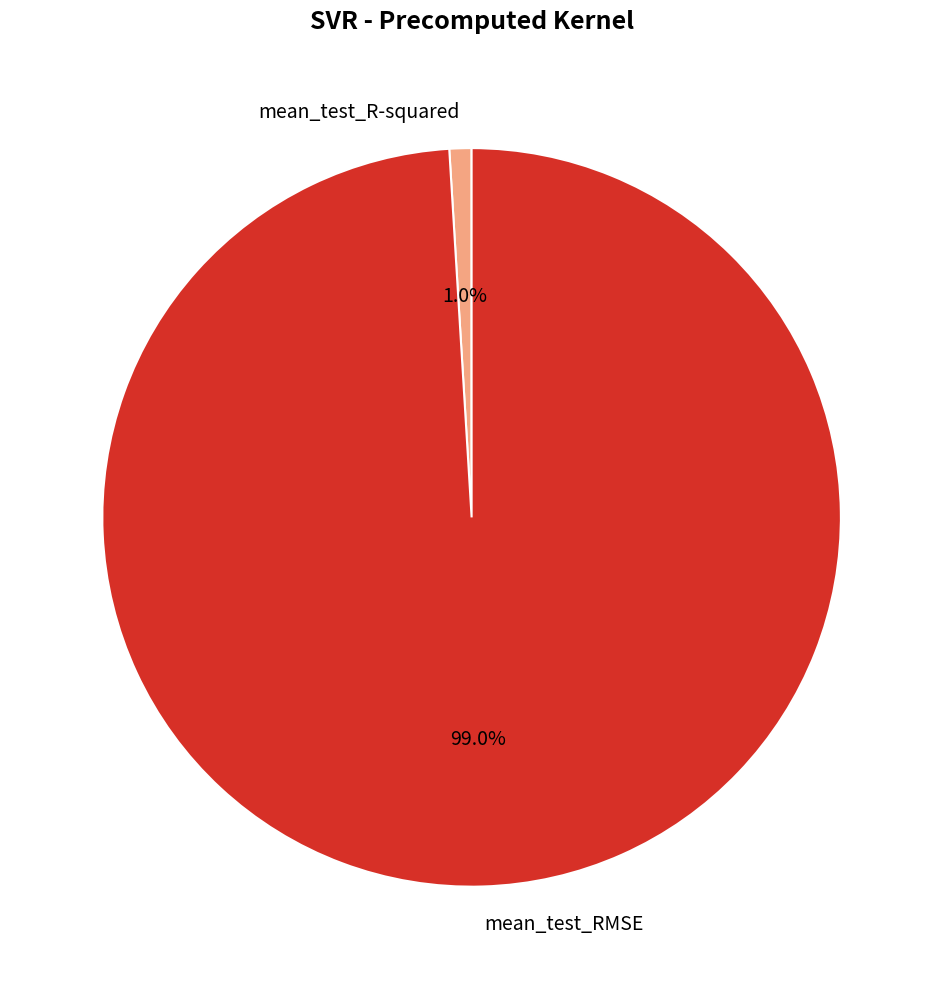

Which has a higher value, mean_test_R-squared or mean_test_RMSE?

mean_test_RMSE